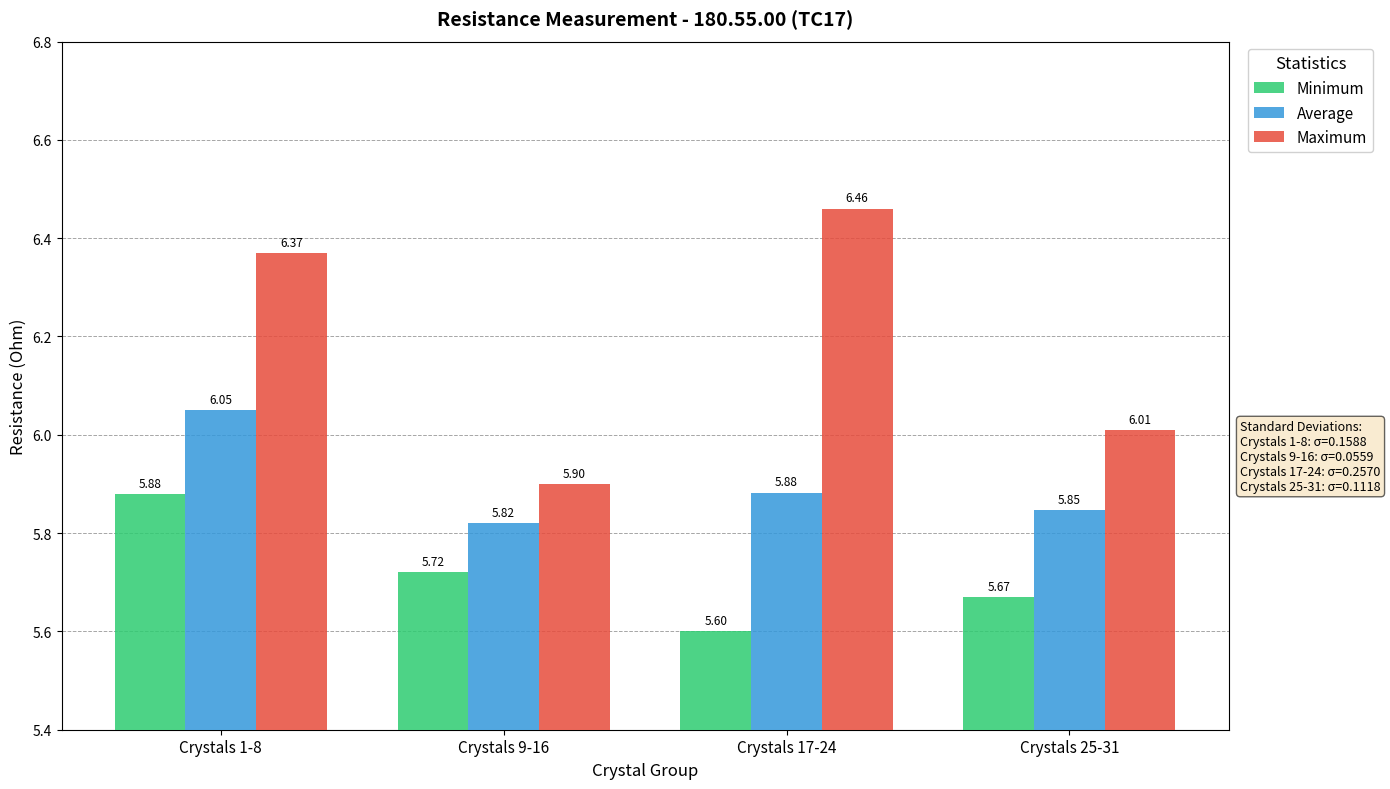

Which series has the widest spread of values?

Maximum